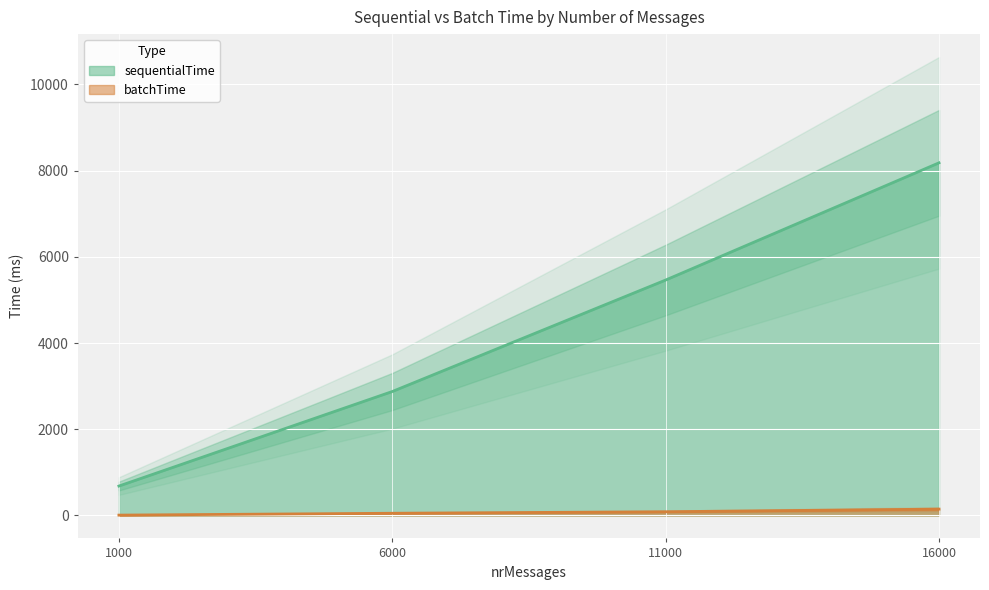

The sequentialTime series shows 2391 at 11000. True or false?

False